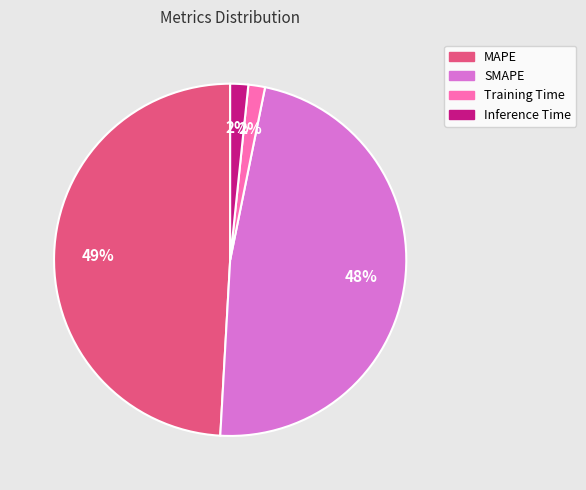

Which category has the biggest portion of the pie?

MAPE